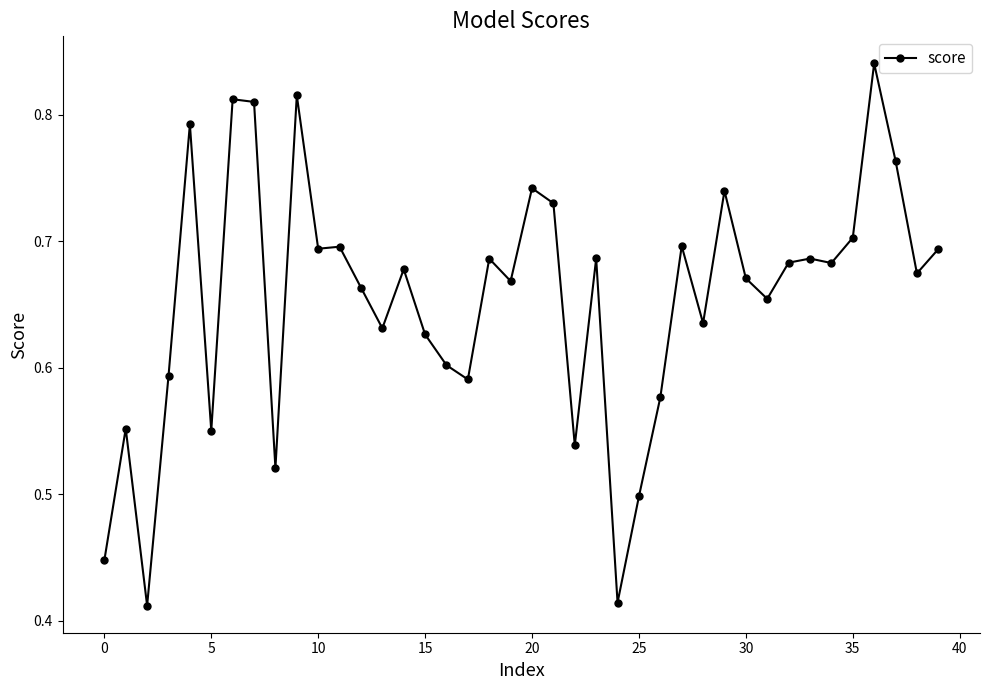

How many values are between 0 and 1?

40